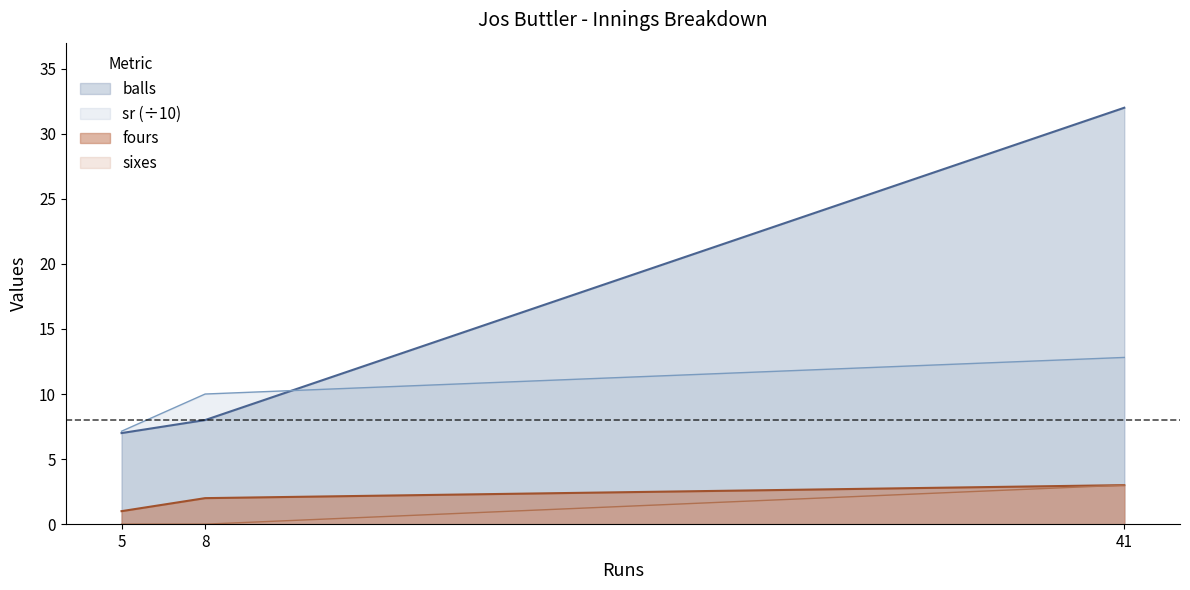

Does the chart display data point markers on the line(s)?

No